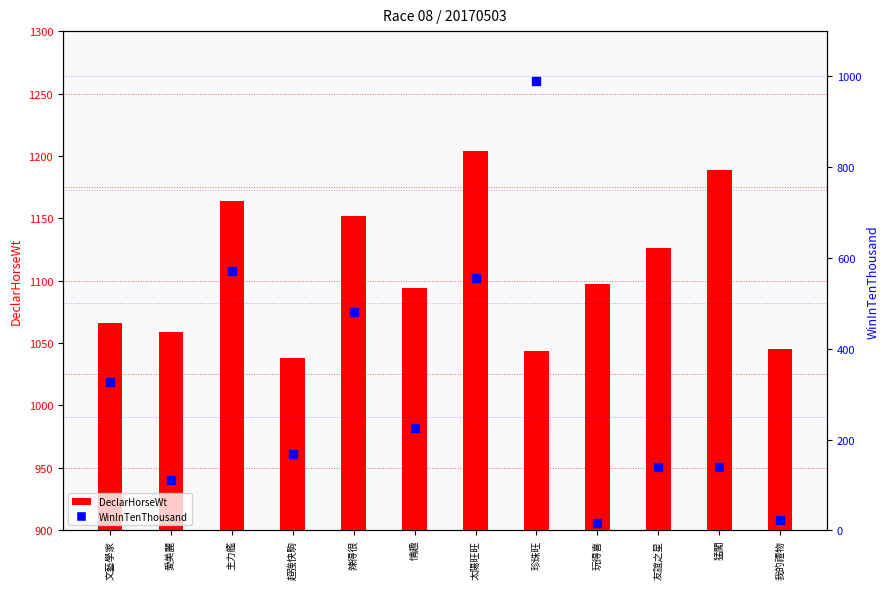

Which series reaches the minimum Y coordinate?

WinInTenThousand